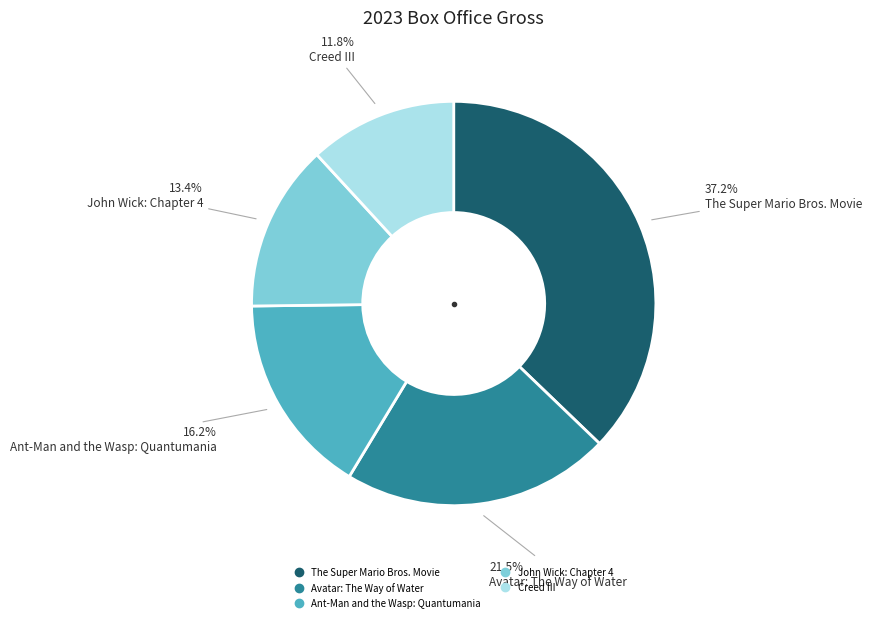

To the nearest percent, what percentage of the pie is John Wick: Chapter 4?

13%